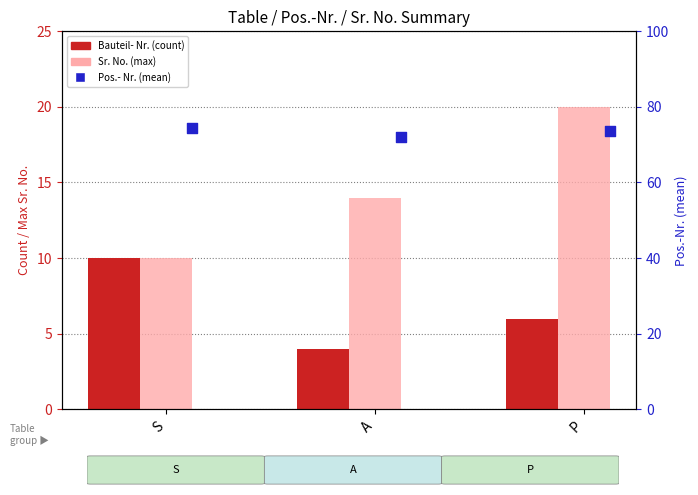

Which series has the widest spread of Y values?

Sr. No. (max)